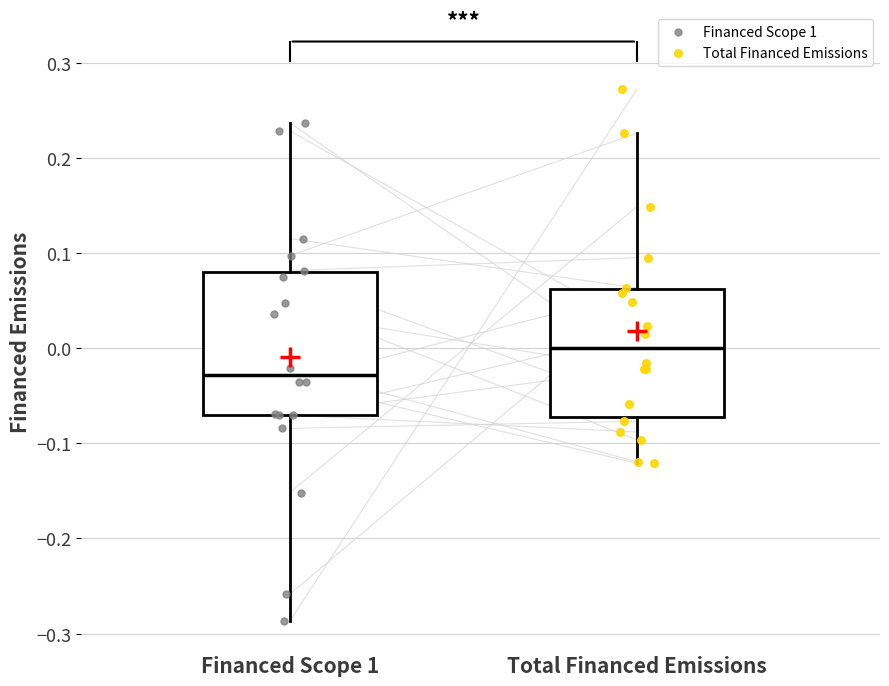

Reading left to right, read every box against the y-axis: the position of its median line, the range the box covers, and the ends of its whiskers. The values are not printed on the chart, so give them approximately, as read against the axis.

Financed Scope 1: median -0.03, box -0.07 to 0.08, whiskers -0.29 to 0.24
Total Financed Emissions: median 0.00, box -0.07 to 0.06, whiskers -0.12 to 0.23